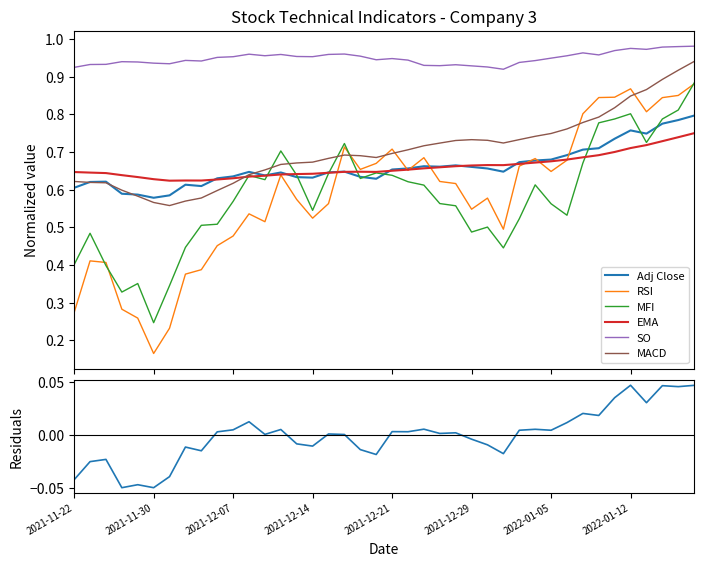

Which series ends up on top after the final intersection of MFI and MACD?

MACD